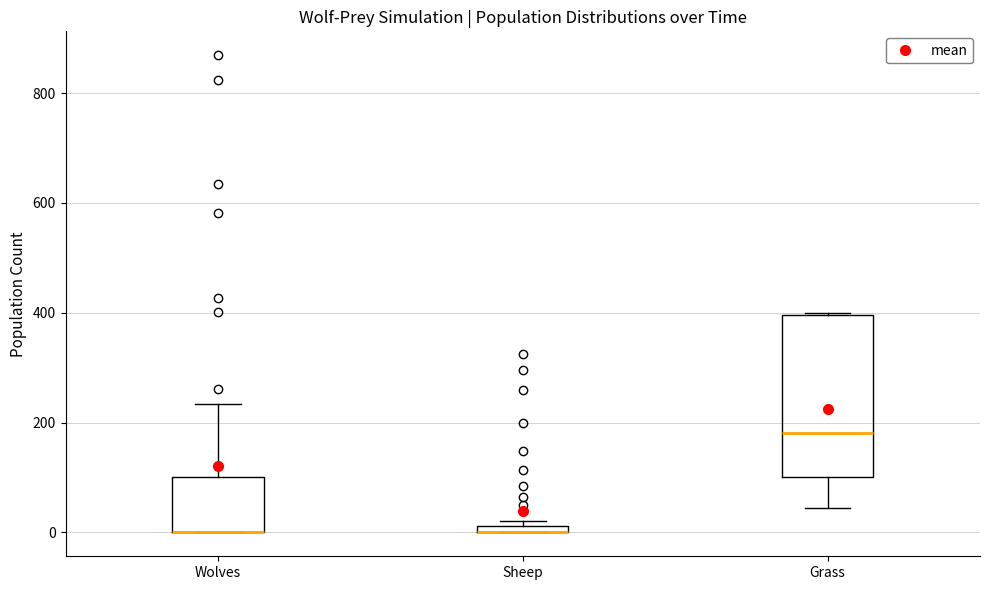

Where is the upper edge of the box for Grass on the y-axis? The values are not printed on the chart, so give them approximately, as read against the axis.

400